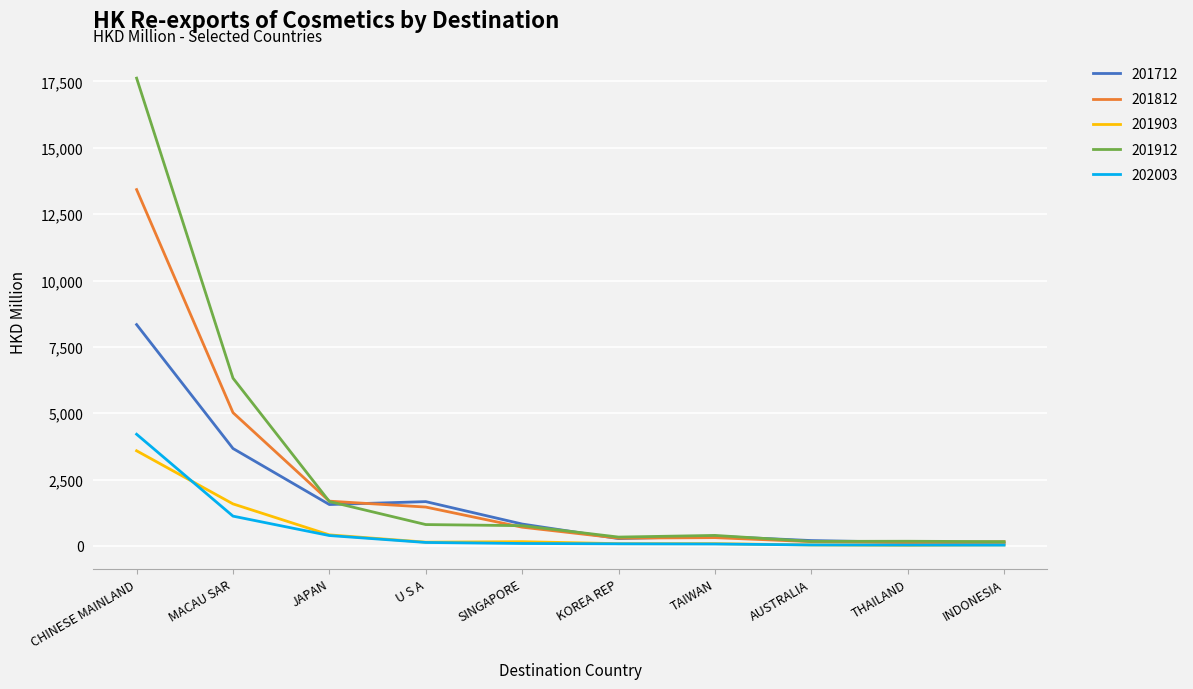

What is the sum of the 201712 values at INDONESIA and KOREA REP?

386.2